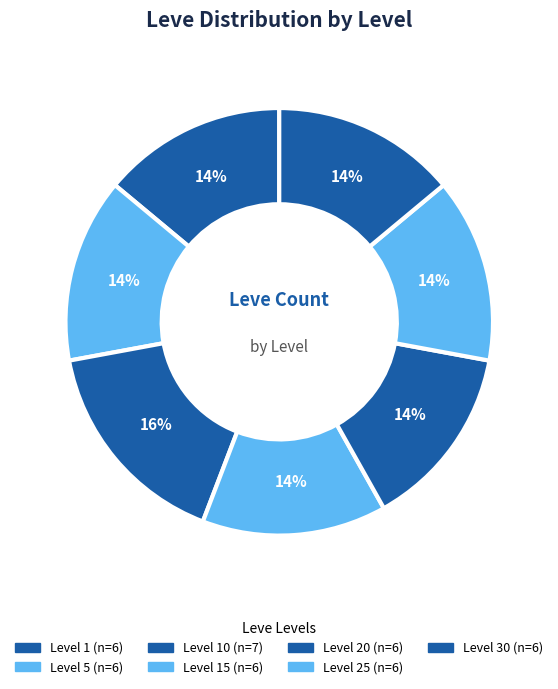

Is there a majority slice in this chart?

No